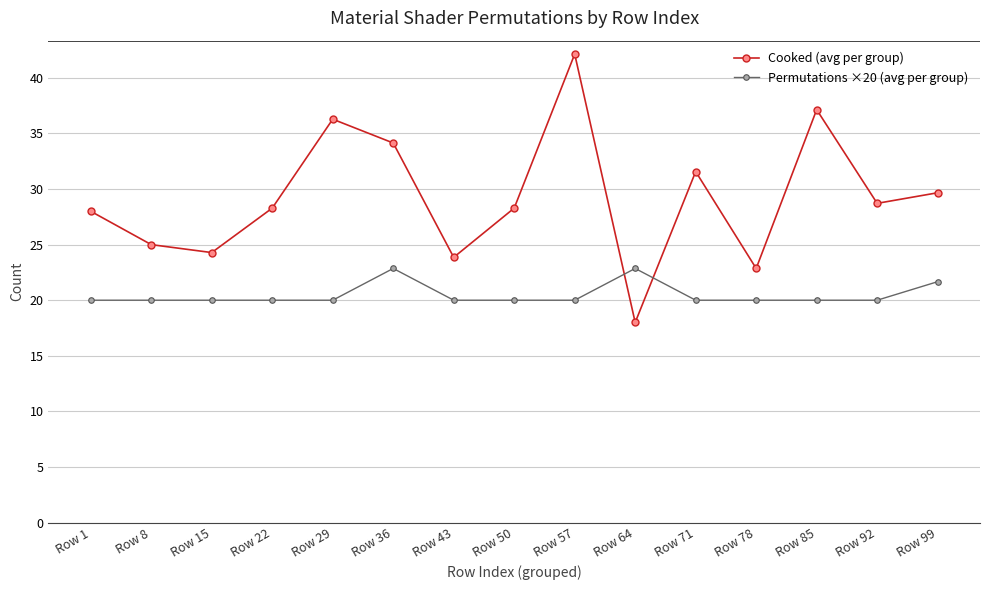

Which category has the lowest value in the Cooked (avg per group) series?

Row 64